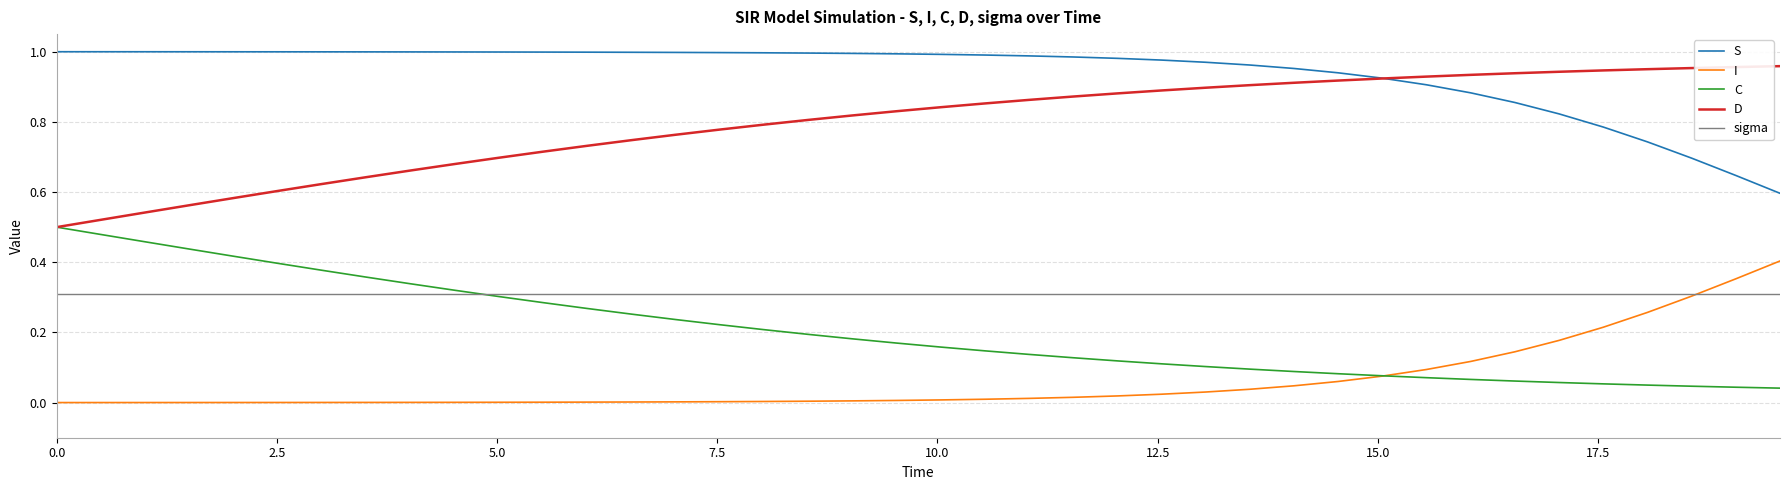

True or false: C and S intersect in this chart.

False